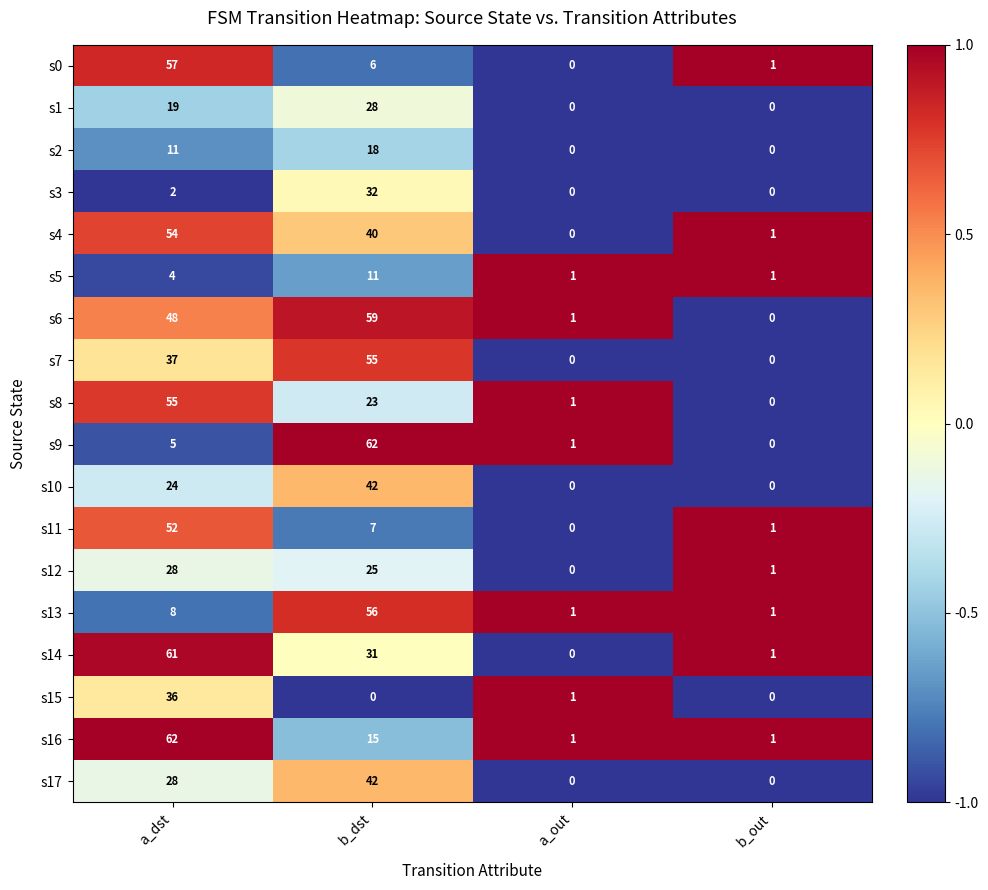

Which series changed the most between b_dst and b_out?

s9